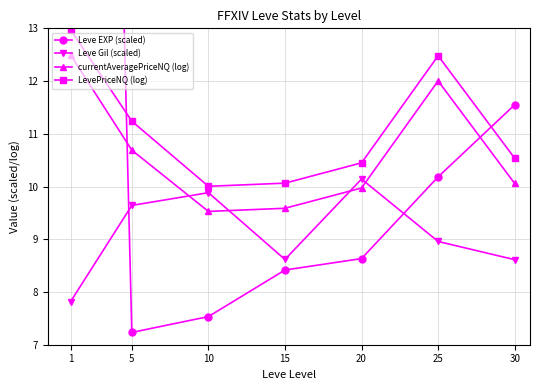

Where do Leve EXP (scaled) and Leve Gil (scaled) first cross each other?

1 and 5